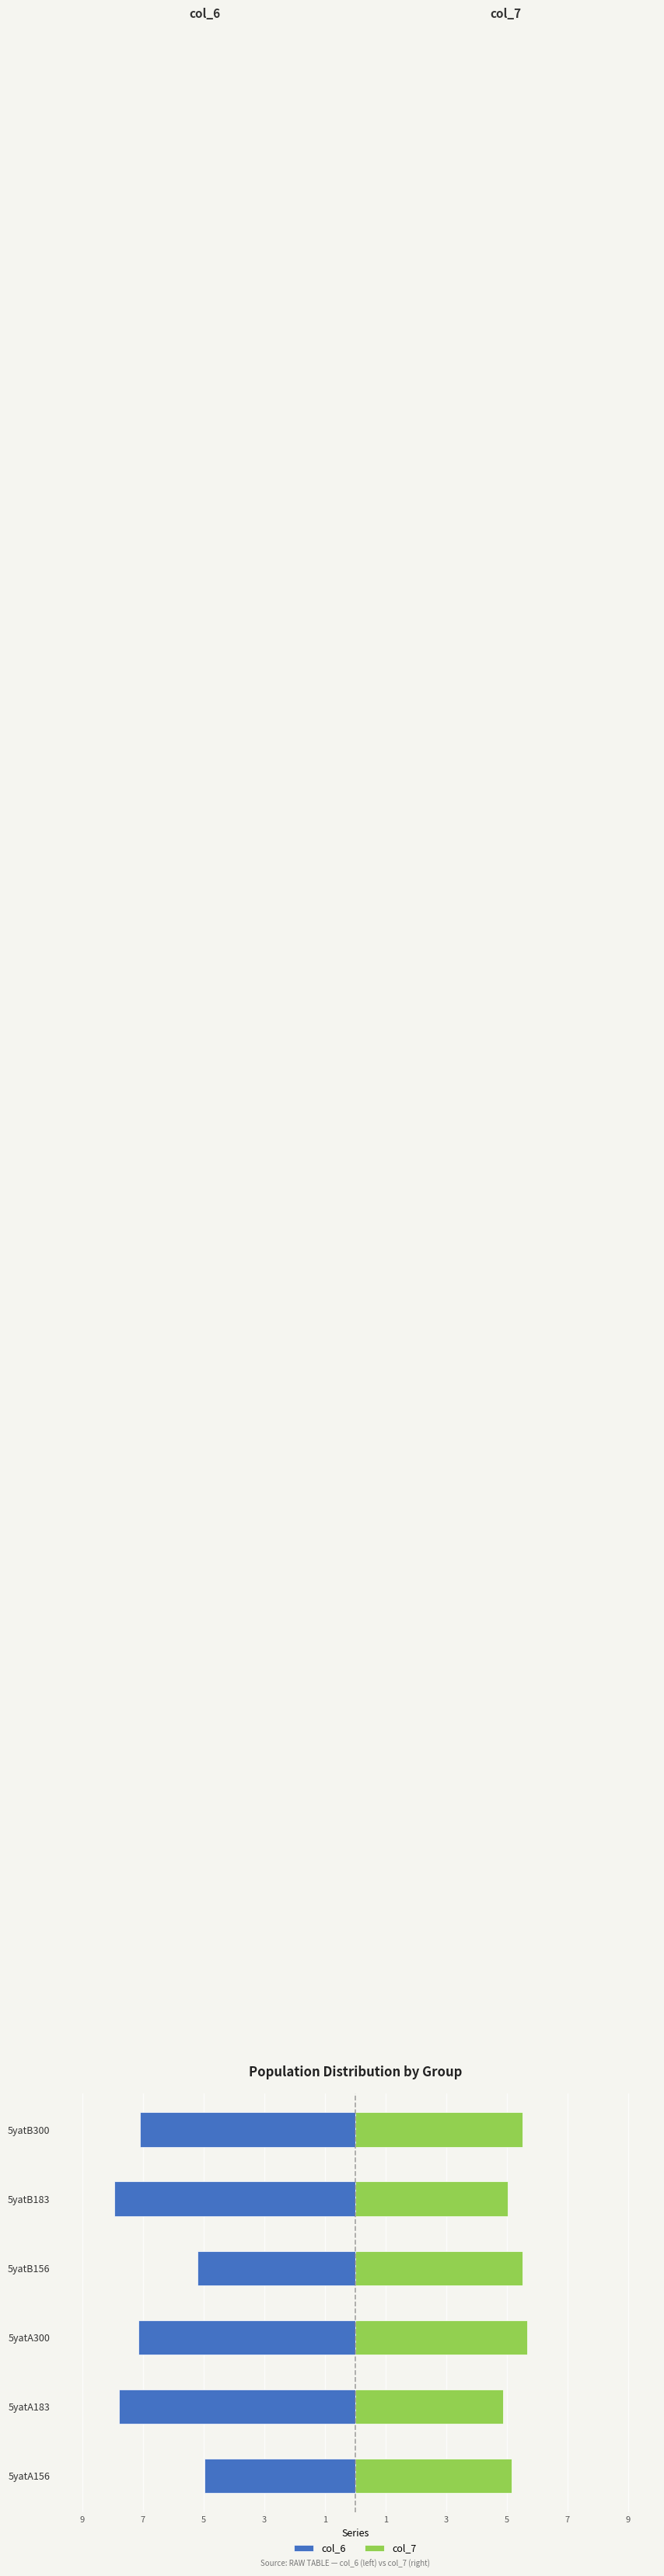

What are all the series names shown in the legend?

col_6, col_7